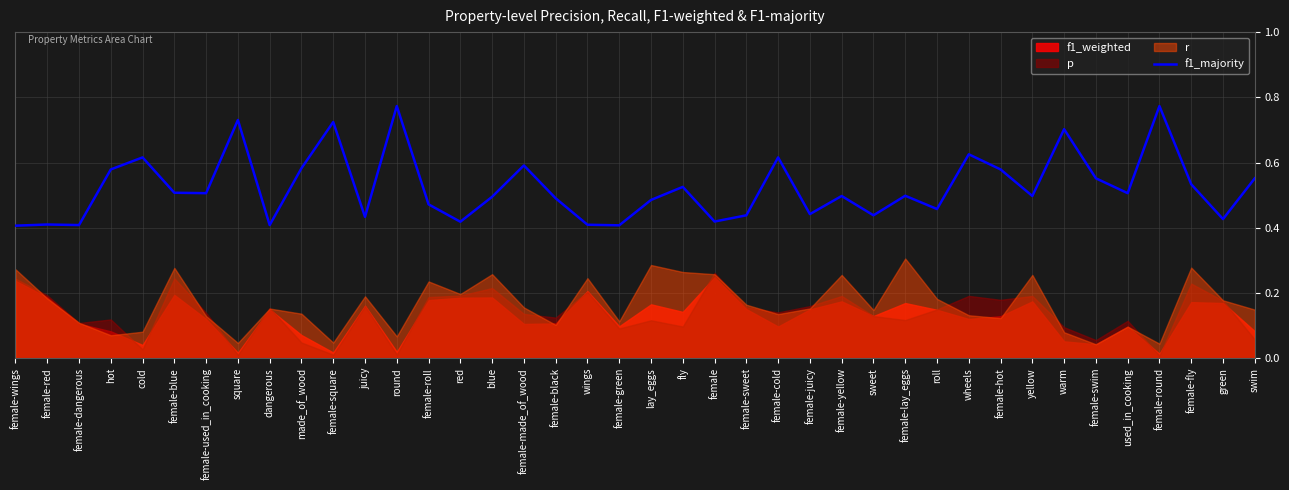

Reading left to right, what are all the values shown in this chart?

female-wings=0.4	female-red=0.4	female-dangerous=0.4	hot=0.6	cold=0.6	female-blue=0.5	female-used_in_cooking=0.5	square=0.7	dangerous=0.4	made_of_wood=0.6	female-square=0.7	juicy=0.4	round=0.8	female-roll=0.5	red=0.4	blue=0.5	female-made_of_wood=0.6	female-black=0.5	wings=0.4	female-green=0.4	lay_eggs=0.5	fly=0.5	female=0.4	female-sweet=0.4	female-cold=0.6	female-juicy=0.4	female-yellow=0.5	sweet=0.4	female-lay_eggs=0.5	roll=0.5	wheels=0.6	female-hot=0.6	yellow=0.5	warm=0.7	female-swim=0.6	used_in_cooking=0.5	female-round=0.8	female-fly=0.5	green=0.4	swim=0.6